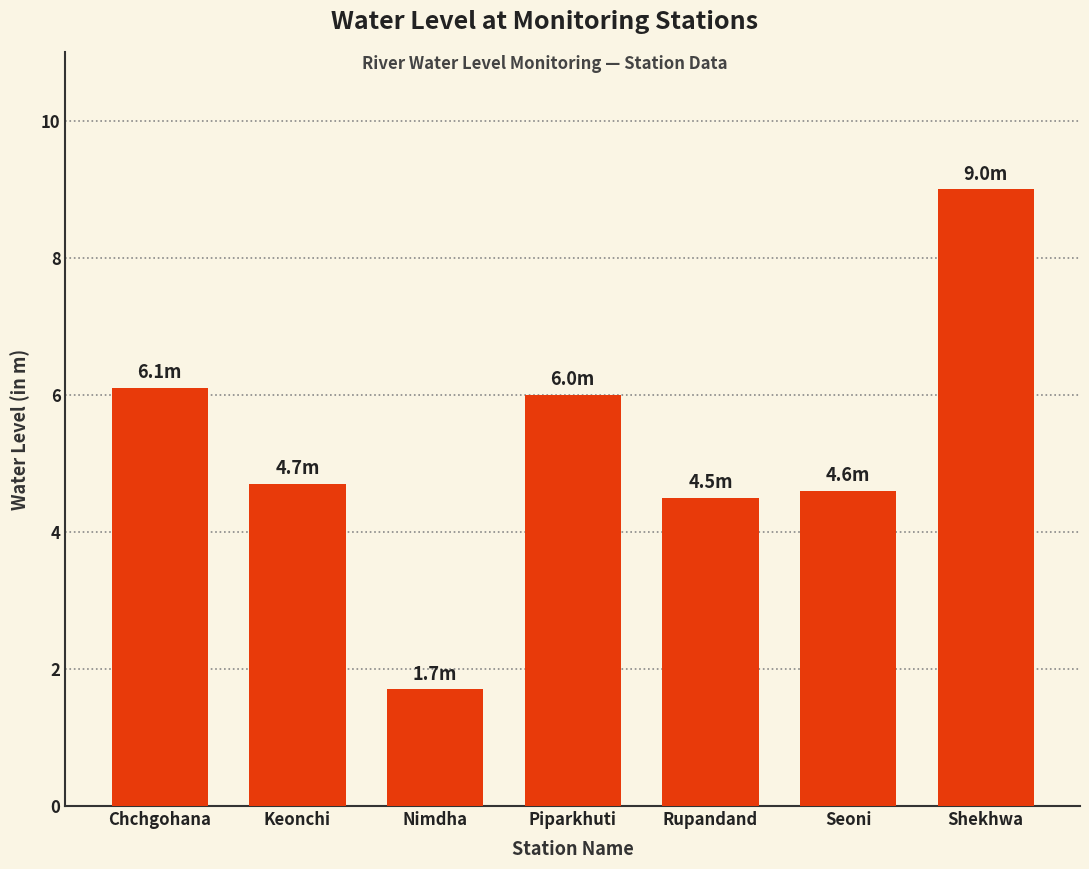

How many values exceed 4?

6